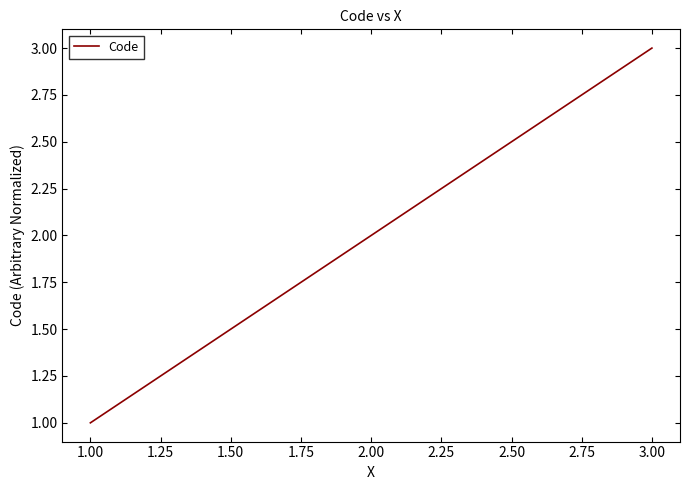

What is the ratio of the value at 3.00 to the value at 2.00?

1.5